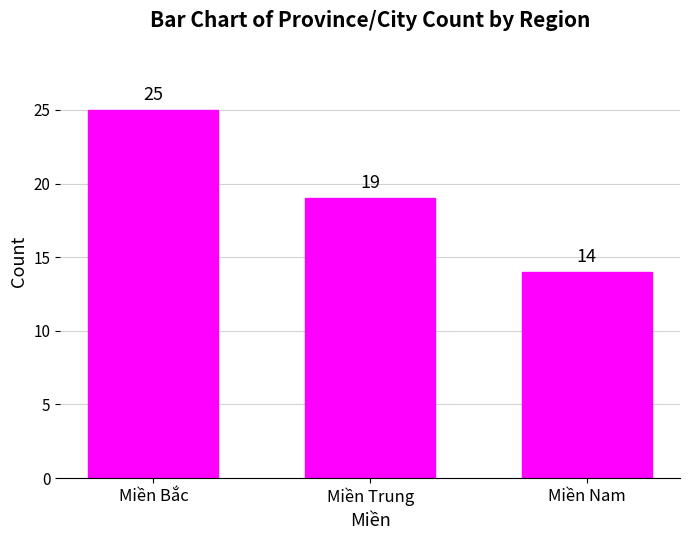

What is the value of the 2nd bar from the left?

19